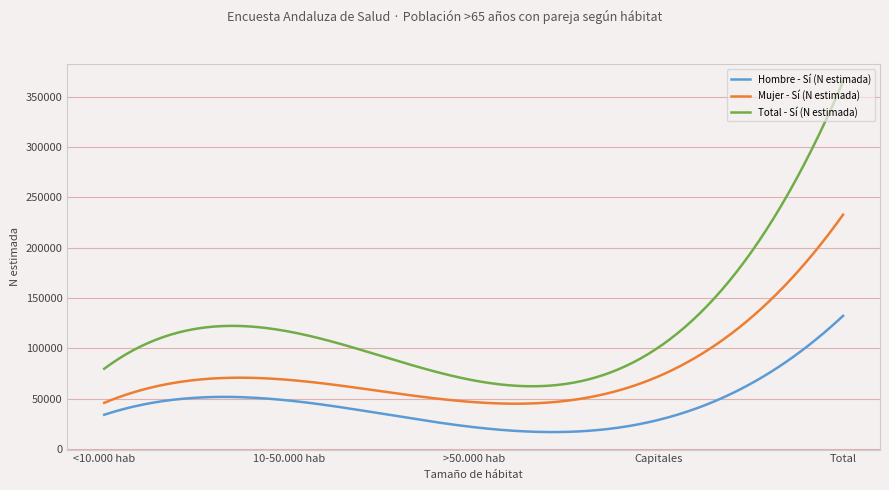

What is the greatest value displayed?

364953.0